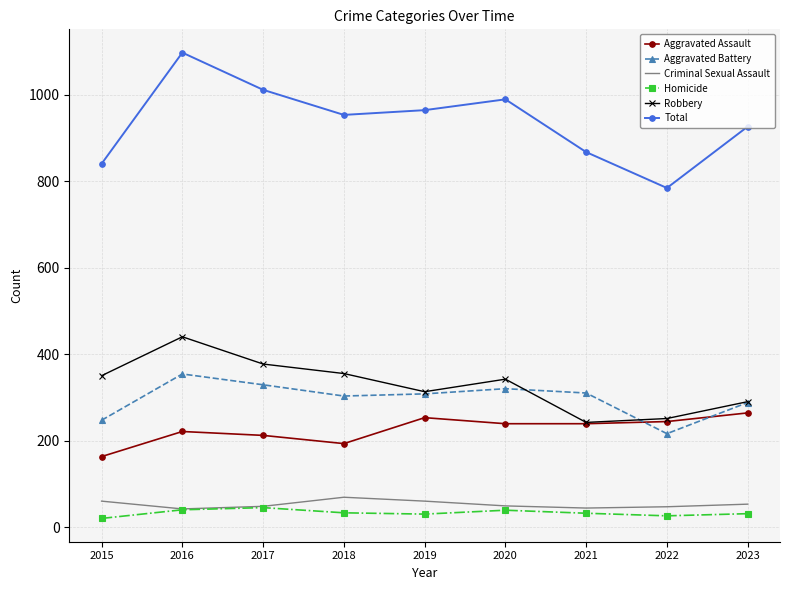

Which category has the highest value across all series?

2016